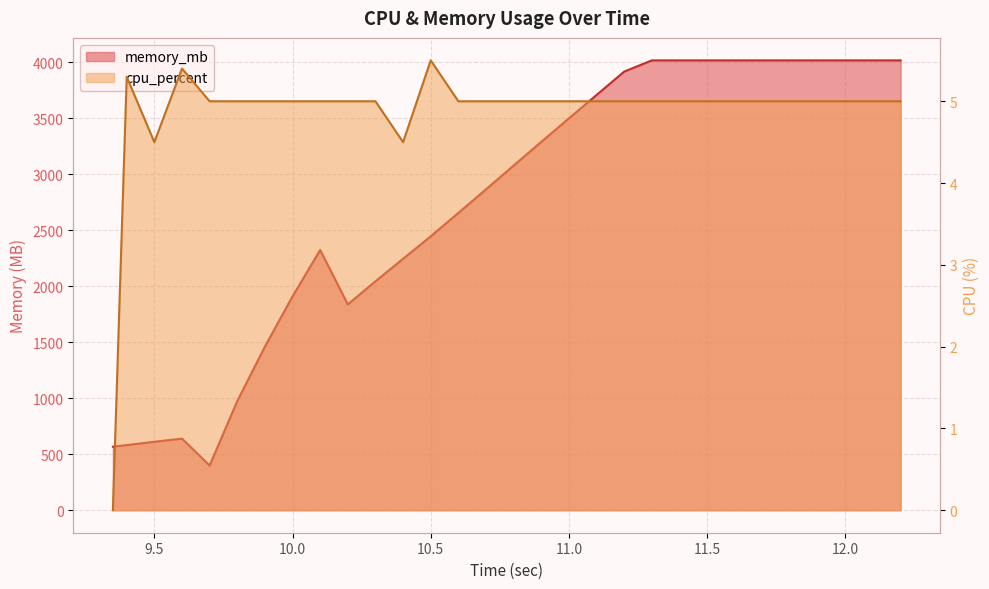

Which series has the largest range (max minus min)?

memory_mb